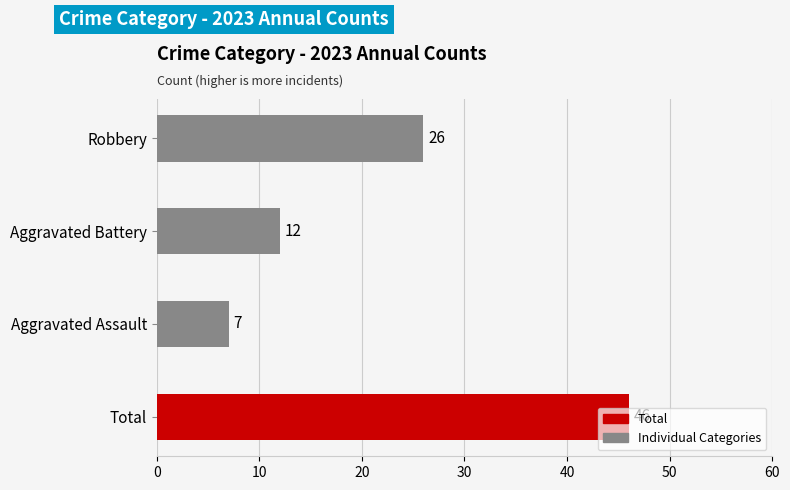

The chart shows a value of 11 at Aggravated Assault. True or false?

False